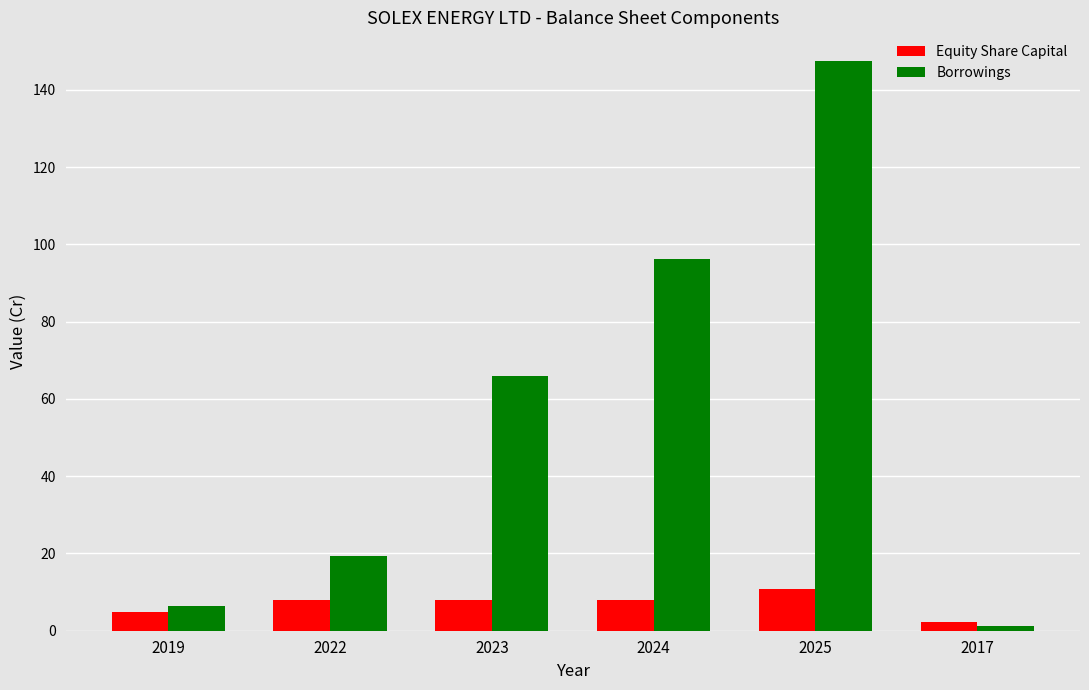

At 2024, list the series in order from largest to smallest.

Borrowings, Equity Share Capital